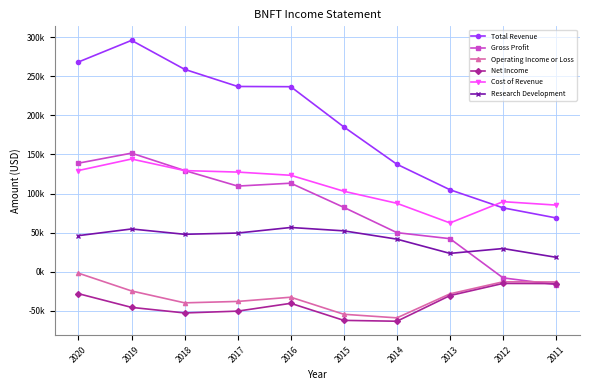

What are all the series names shown in the legend?

Total Revenue, Gross Profit, Operating Income or Loss, Net Income, Cost of Revenue, Research Development